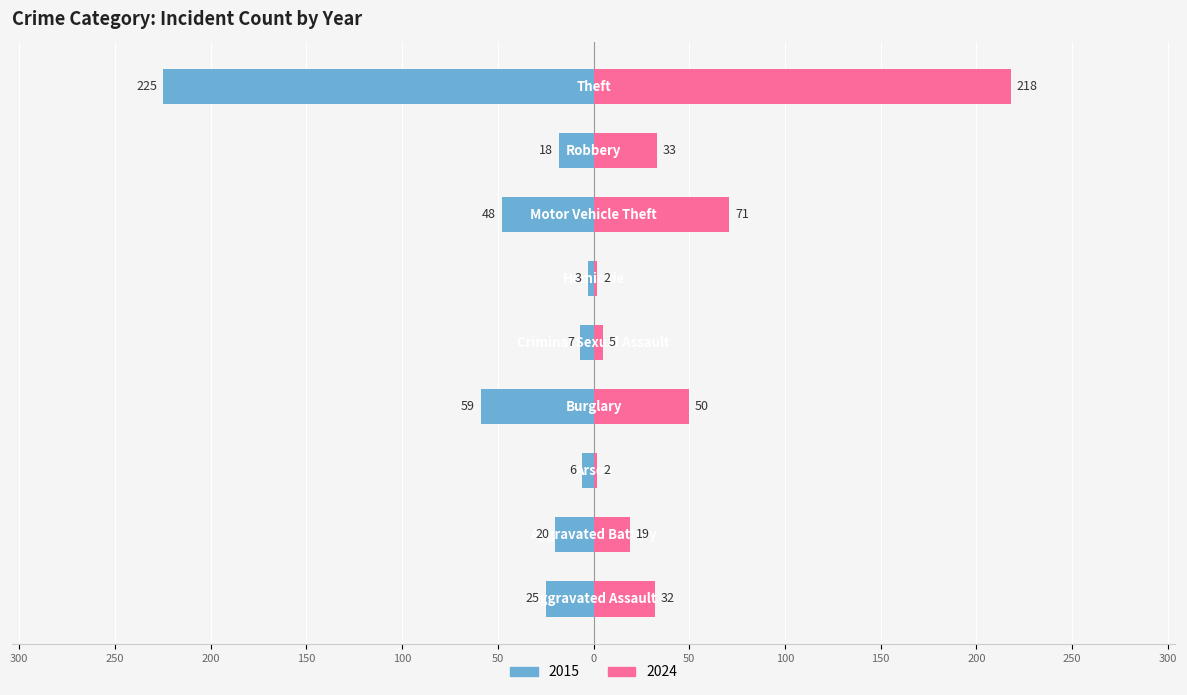

Reading right to left, what are all the values shown in this chart?

2015: -225	-18	-48	-3	-7	-59	-6	-20	-25
2024: 218	33	71	2	5	50	2	19	32